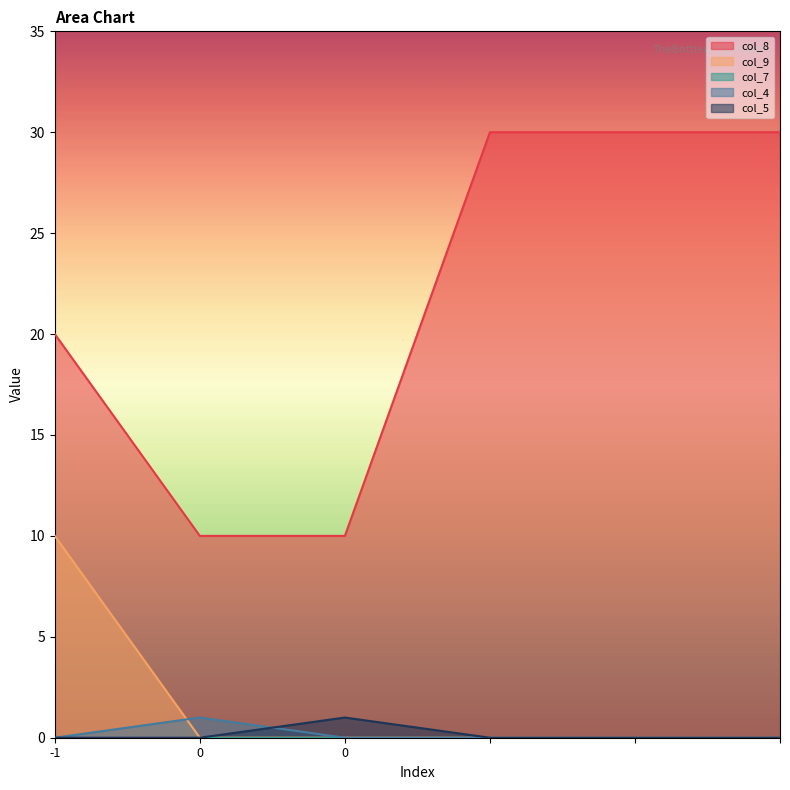

Where is col_9 nearest to the value 5?

-1